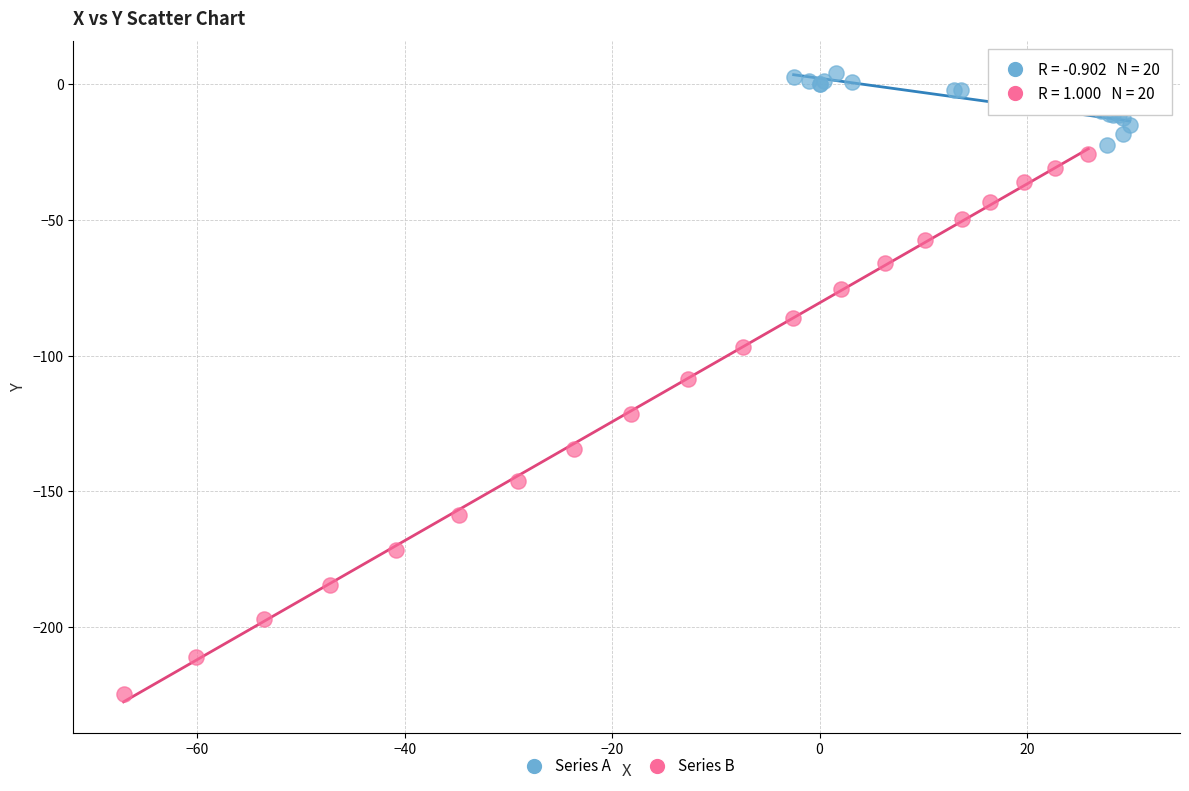

Which series contains the lowest Y value?

Series B